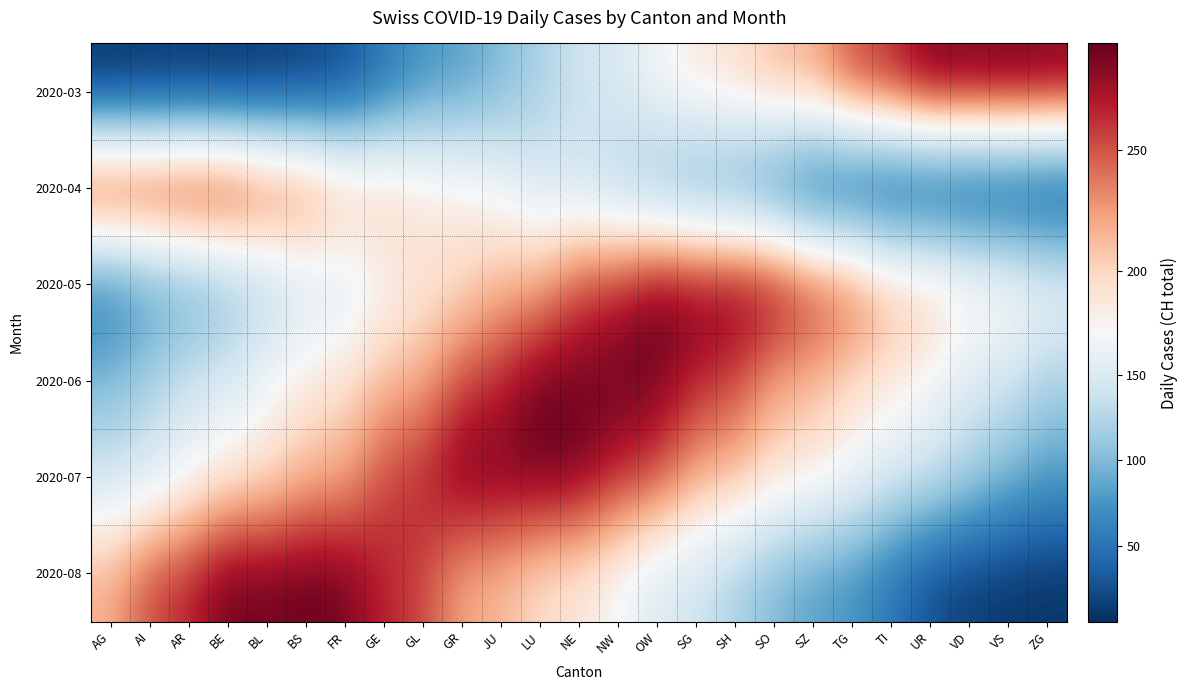

List the series in order of their peak value, highest first.

2020-03, 2020-04, 2020-05, 2020-06, 2020-07, 2020-08